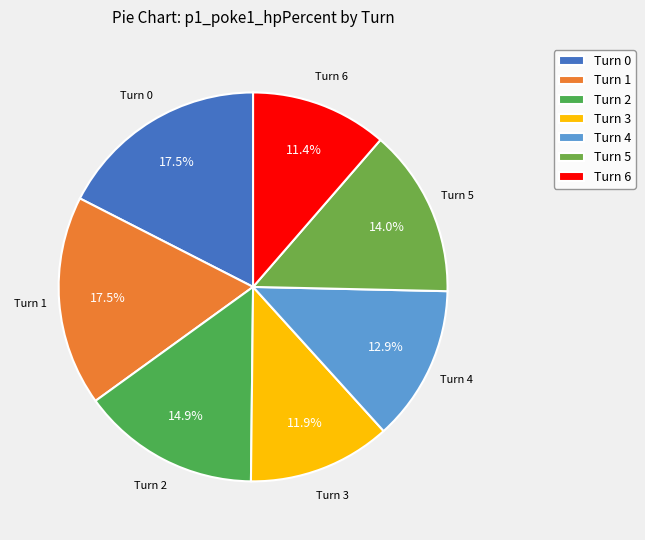

What is the smallest slice in the pie chart?

Turn 6